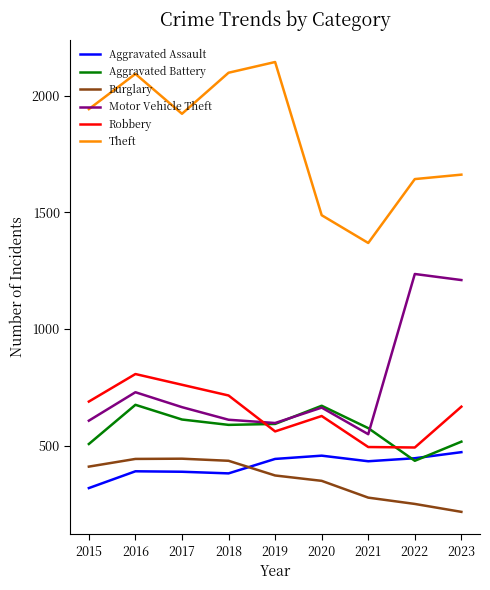

In Burglary, how many points are higher than both neighbors (excluding endpoints)?

1